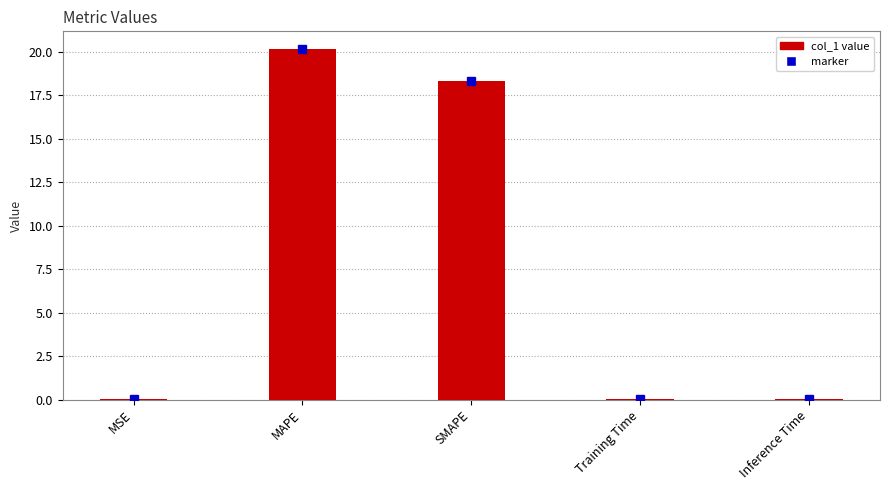

At which category does the chart reach its peak across all series?

MAPE